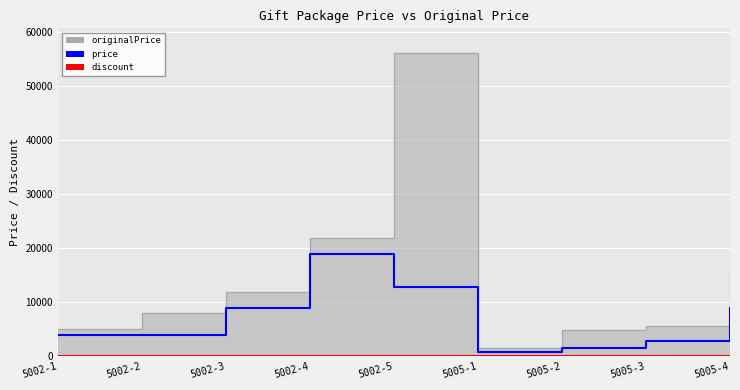

What is the sum of the price values at 5005-2 and 5002-2?

5476